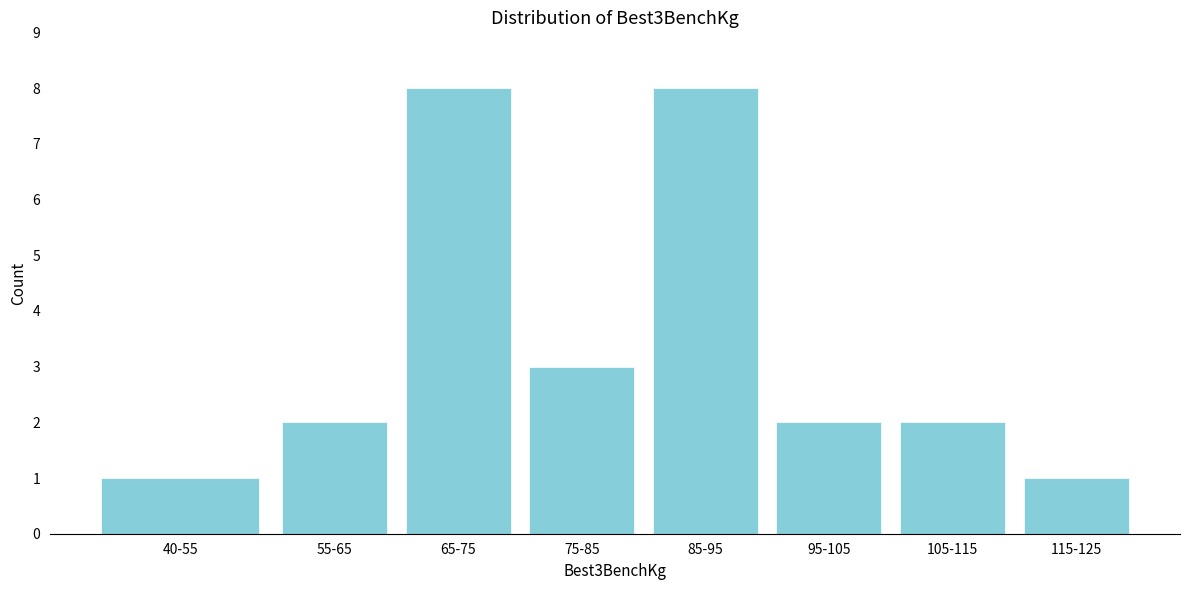

Reading left to right, extract all data points from this chart.

1	2	8	3	8	2	2	1